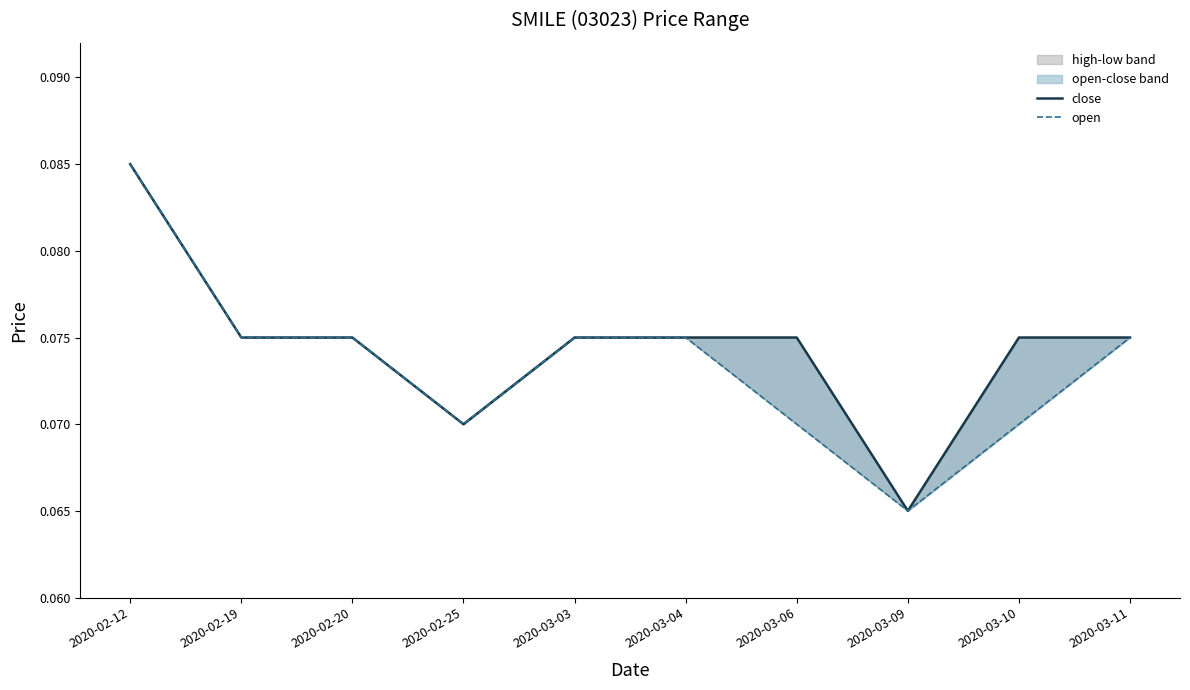

Which series has the largest range (max minus min)?

close